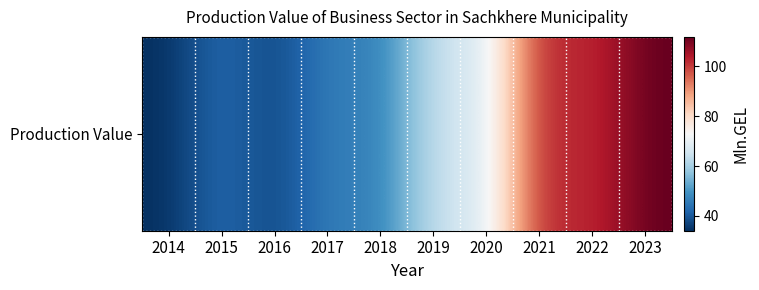

What is the change in value from 2016 to 2019?

+28.3